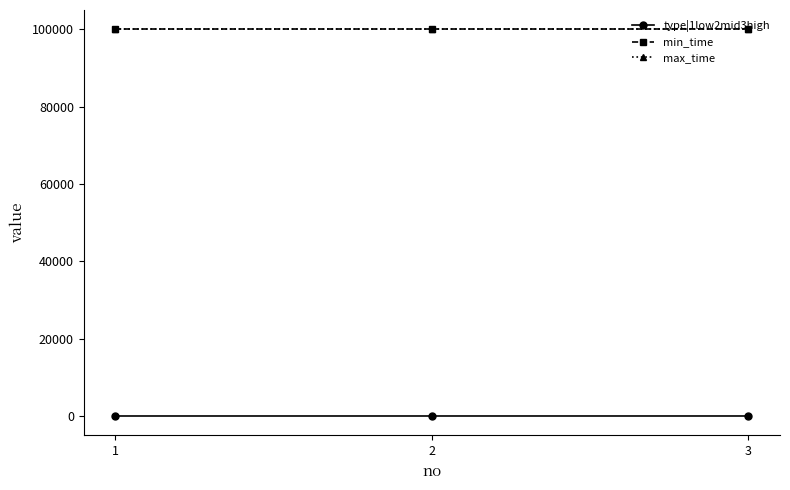

What is the lowest value of the max_time series?

99999